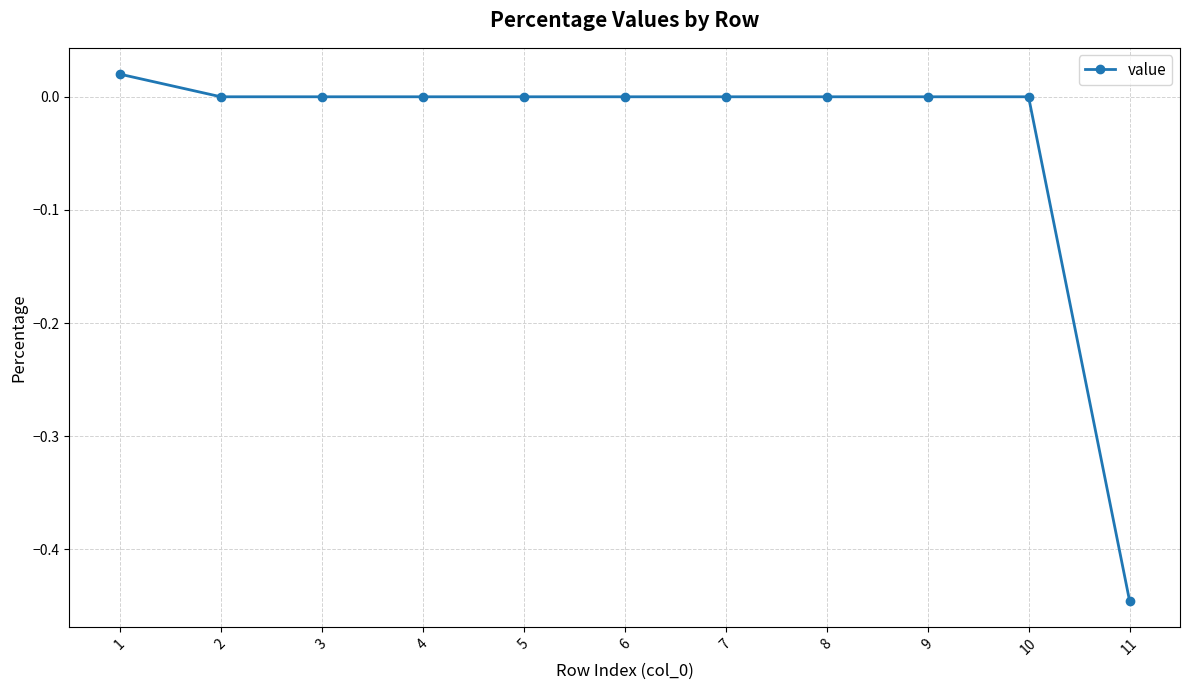

What is the difference between the second highest and minimum values?

0.4